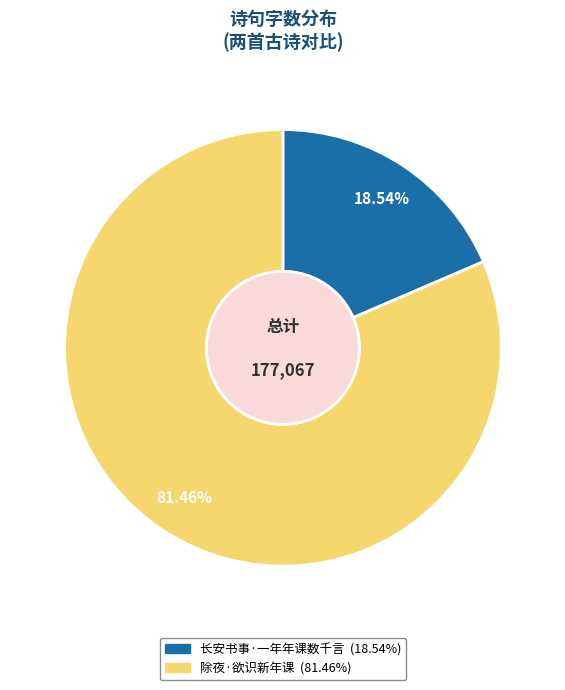

Does 长安书事·一年年课数千言 represent more than half of the total?

No